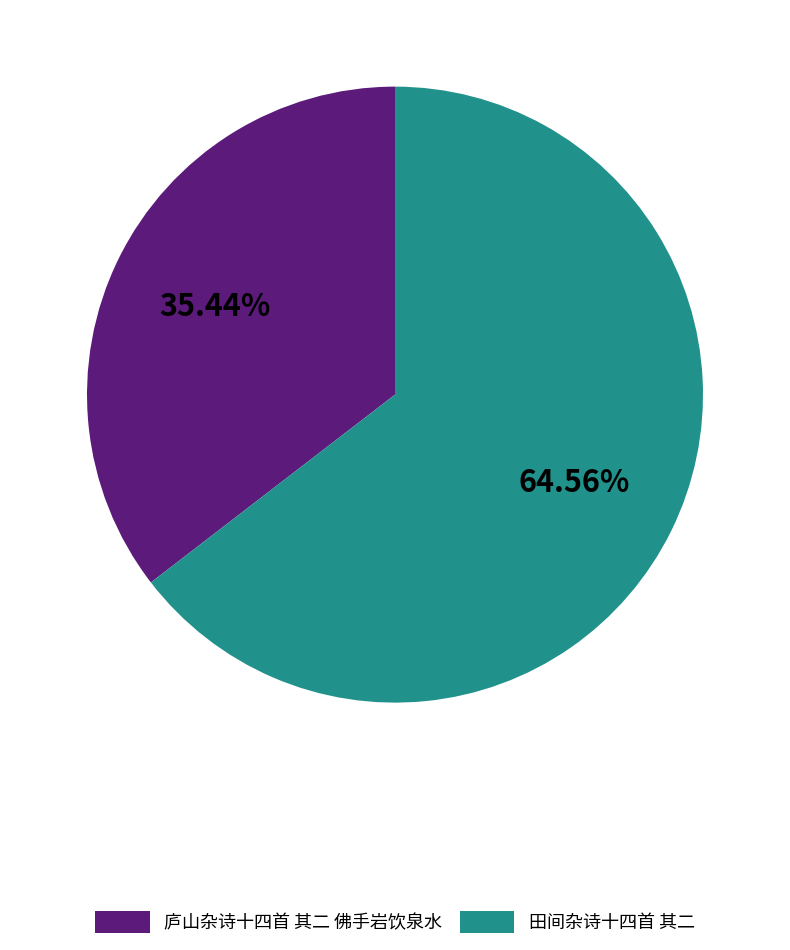

To the nearest percent, what is the combined percentage of 庐山杂诗十四首 其二 佛手岩饮泉水 and 田间杂诗十四首 其二?

100%